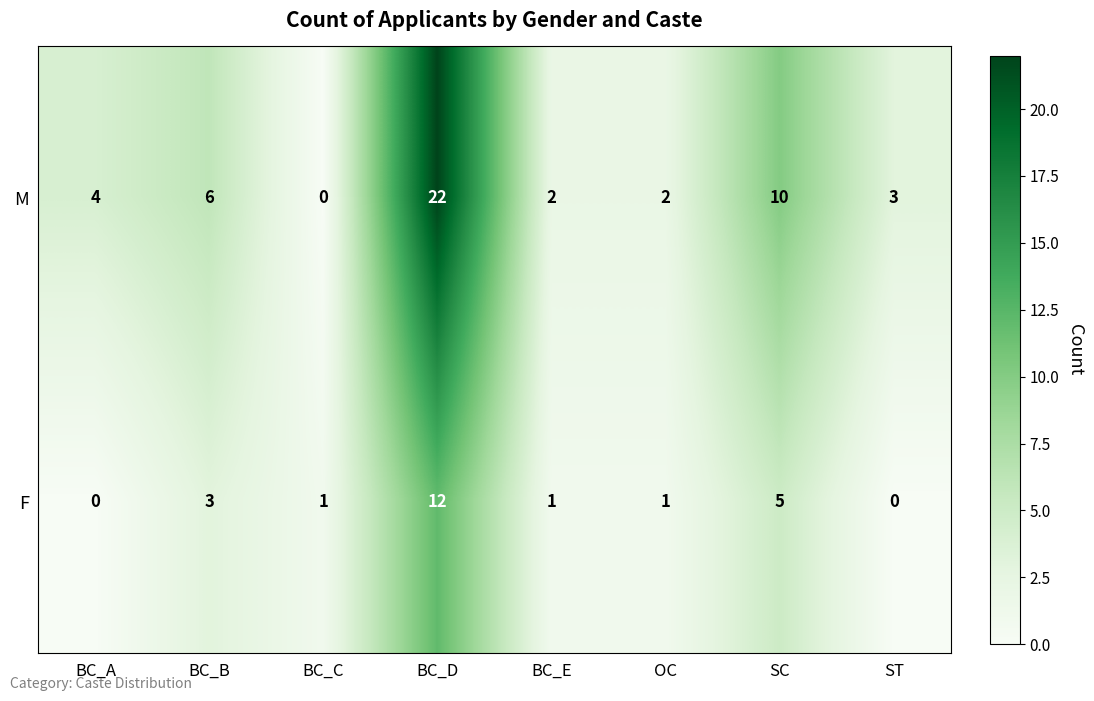

Rank the series at BC_E from highest to lowest value.

M, F